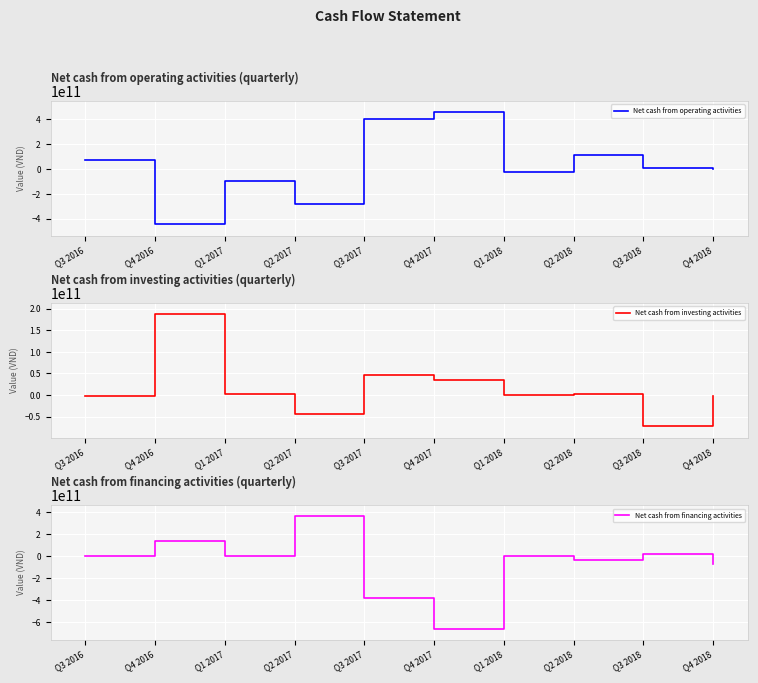

At Q2 2017, list the series in order from largest to smallest.

Net cash from financing activities, Net cash from investing activities, Net cash from operating activities